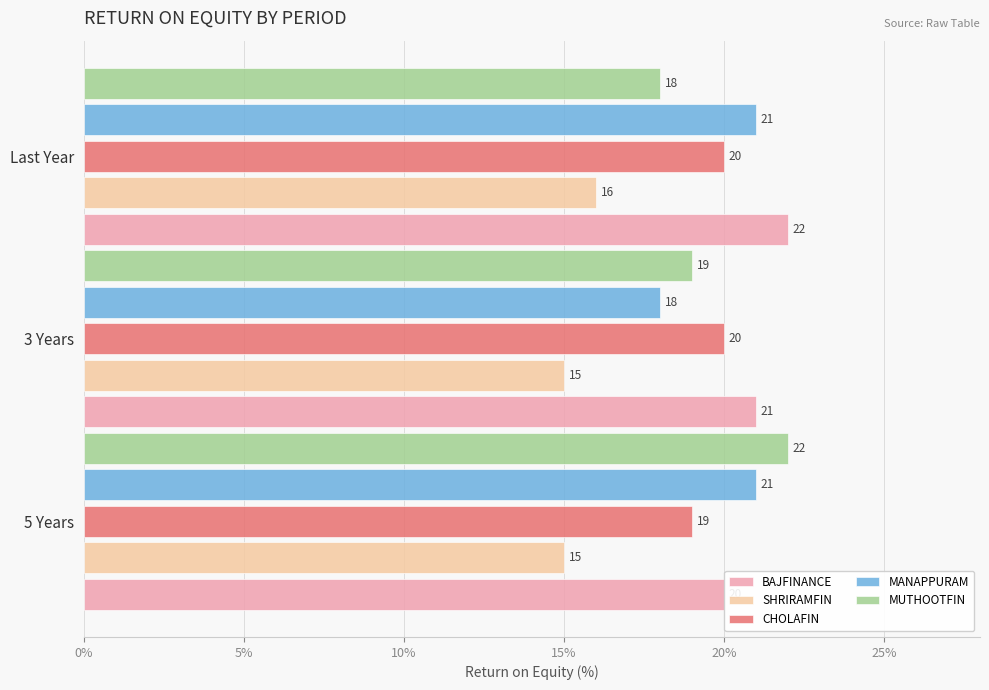

What is the smallest value displayed?

15